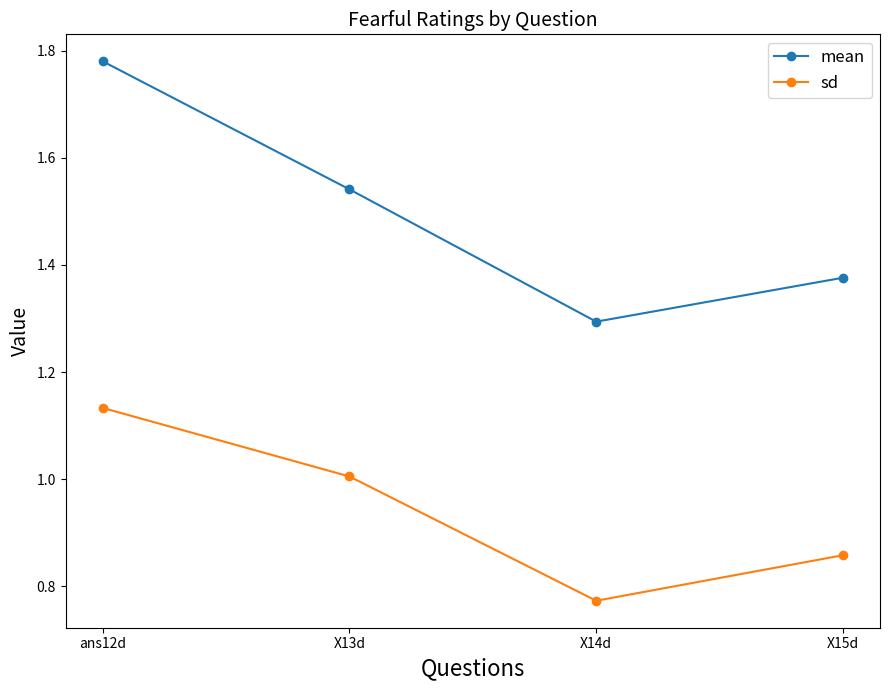

What is the total value across all series at X14d?

2.1